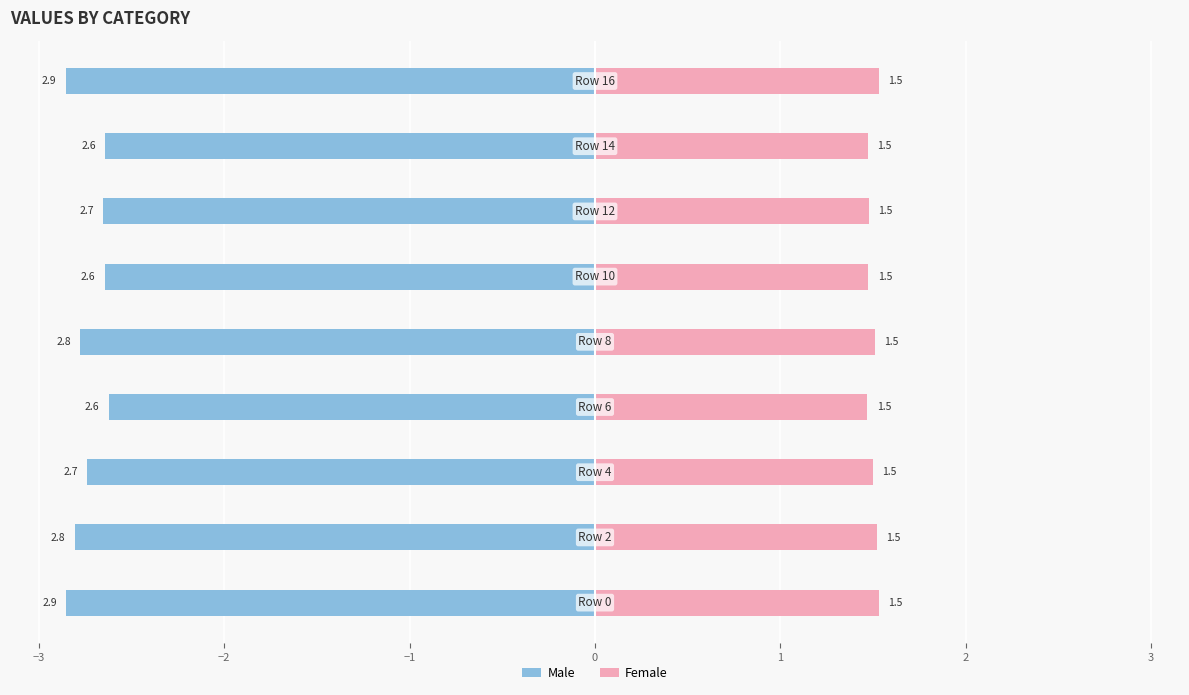

What is the label of the 7th bar from the left?

2